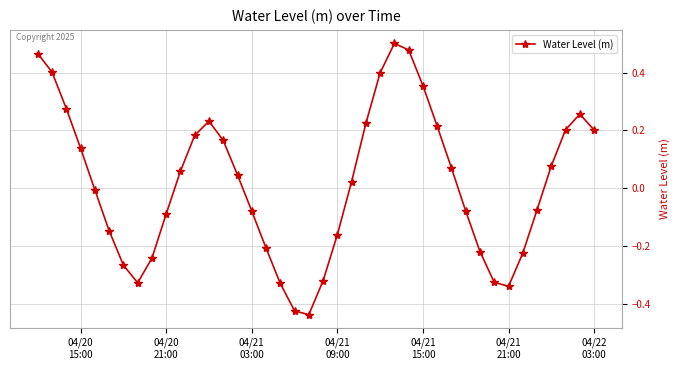

True or false: the data has more than 2 interior local peaks.

True